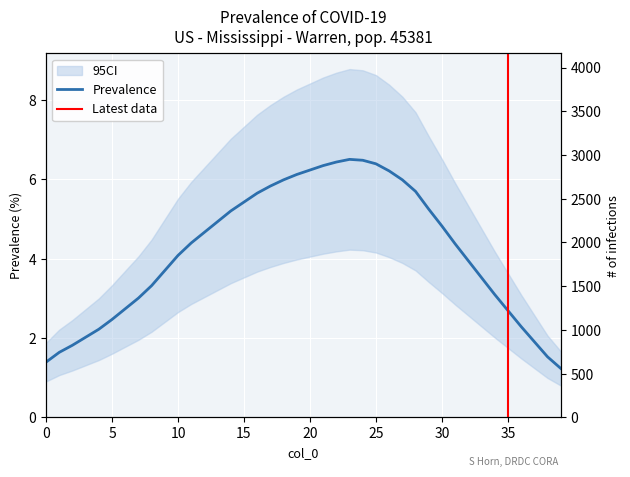

Rank the categories by value from lowest to highest.

39, 0, 38, 1, 2, 37, 3, 4, 36, 5, 35, 6, 7, 34, 8, 33, 9, 32, 10, 31, 11, 12, 30, 13, 14, 29, 15, 16, 28, 17, 18, 27, 19, 26, 20, 21, 25, 22, 24, 23